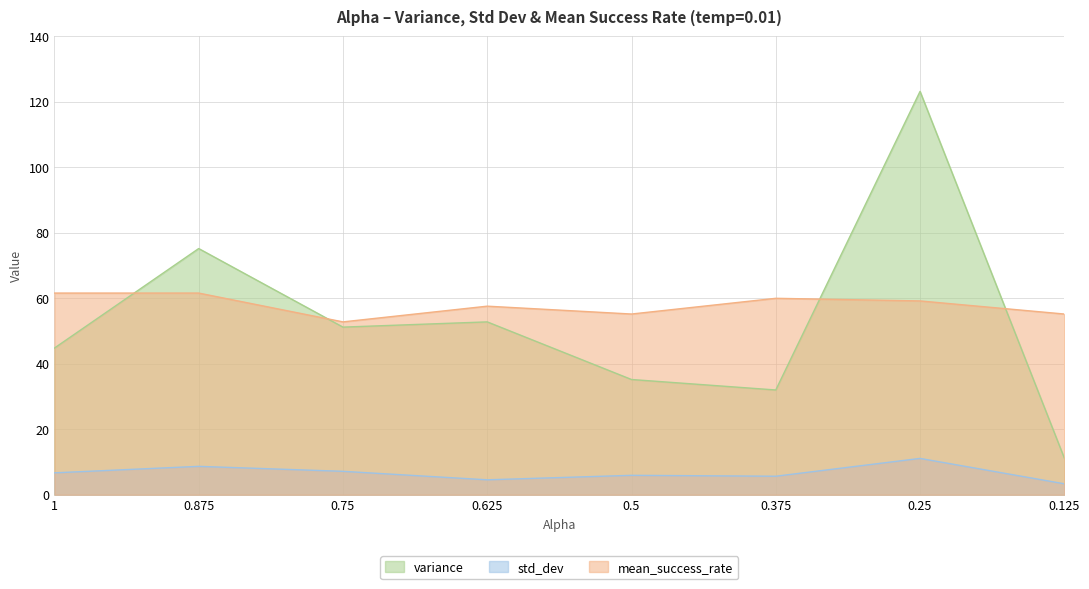

What is the label of the 4th point from the left?

0.625